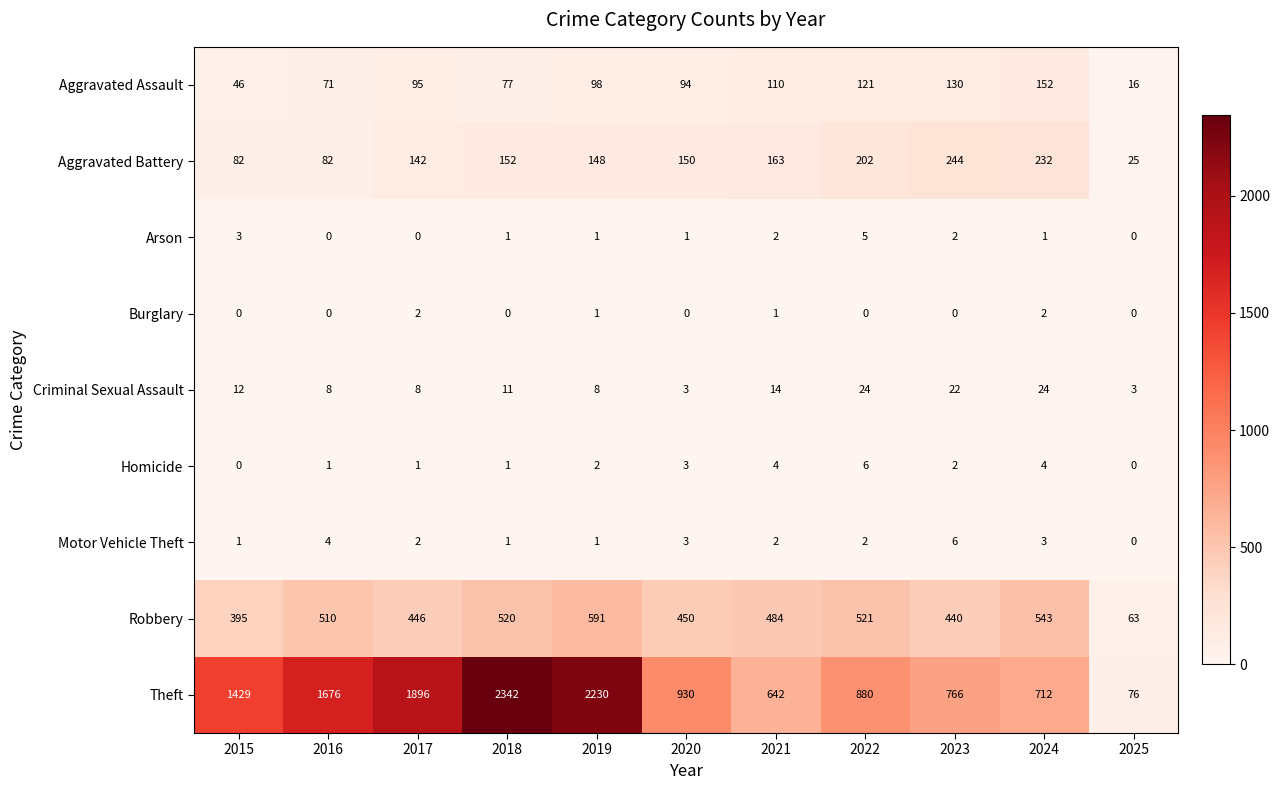

Rank the series at 2024 from highest to lowest value.

Theft, Robbery, Aggravated Battery, Aggravated Assault, Criminal Sexual Assault, Homicide, Motor Vehicle Theft, Burglary, Arson